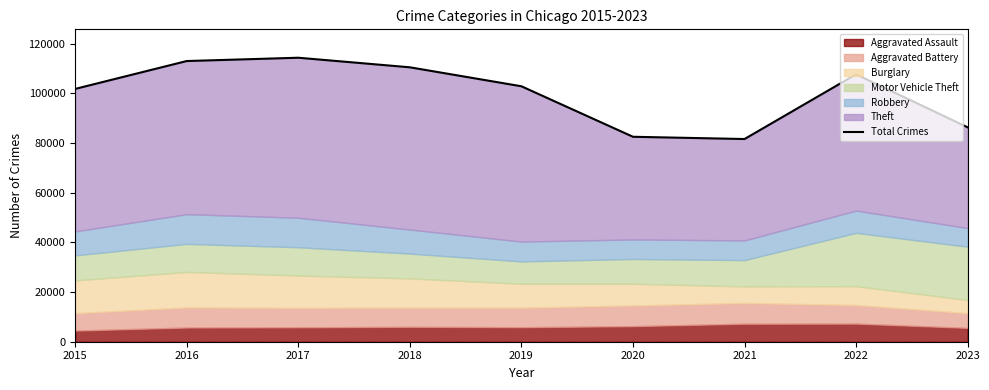

List the labels in order of value, largest first.

2017, 2016, 2018, 2022, 2019, 2015, 2023, 2020, 2021